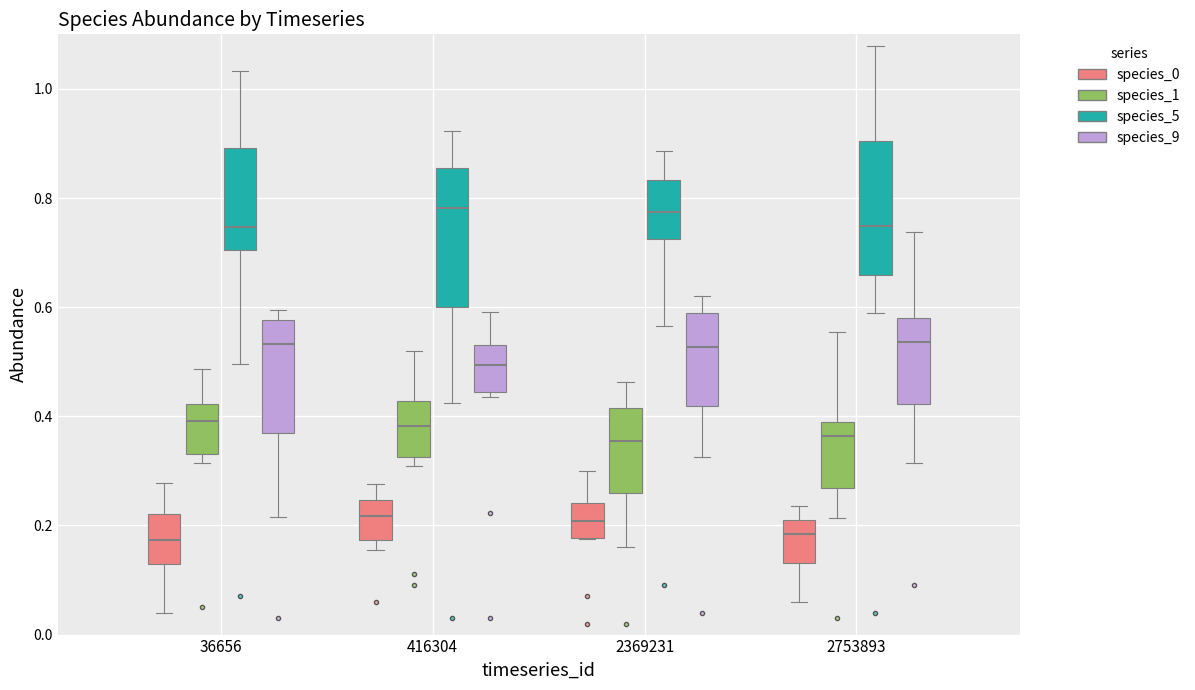

Reading left to right, transcribe this box plot: for each box, give where its median line is, the range the box spans, and where its two whiskers end, as read against the y-axis. The values are not printed on the chart, so give them approximately, as read against the axis.

36656 (species_0): median 0.18, box 0.12 to 0.22, whiskers 0.04 to 0.28
36656 (species_1): median 0.40, box 0.34 to 0.42, whiskers 0.32 to 0.48
36656 (species_5): median 0.74, box 0.70 to 0.90, whiskers 0.50 to 1.04
36656 (species_9): median 0.54, box 0.36 to 0.58, whiskers 0.22 to 0.60
416304 (species_0): median 0.22, box 0.18 to 0.24, whiskers 0.16 to 0.28
416304 (species_1): median 0.38, box 0.32 to 0.42, whiskers 0.30 to 0.52
416304 (species_5): median 0.78, box 0.60 to 0.86, whiskers 0.42 to 0.92
416304 (species_9): median 0.50, box 0.44 to 0.54, whiskers 0.44 (just below the box's lower edge) to 0.60
2369231 (species_0): median 0.20, box 0.18 to 0.24, whiskers 0.18 to 0.30
2369231 (species_1): median 0.36, box 0.26 to 0.42, whiskers 0.16 to 0.46
2369231 (species_5): median 0.78, box 0.72 to 0.84, whiskers 0.56 to 0.88
2369231 (species_9): median 0.52, box 0.42 to 0.58, whiskers 0.32 to 0.62
2753893 (species_0): median 0.18, box 0.14 to 0.22, whiskers 0.06 to 0.24
2753893 (species_1): median 0.36, box 0.26 to 0.38, whiskers 0.22 to 0.56
2753893 (species_5): median 0.74, box 0.66 to 0.90, whiskers 0.58 to 1.08
2753893 (species_9): median 0.54, box 0.42 to 0.58, whiskers 0.32 to 0.74